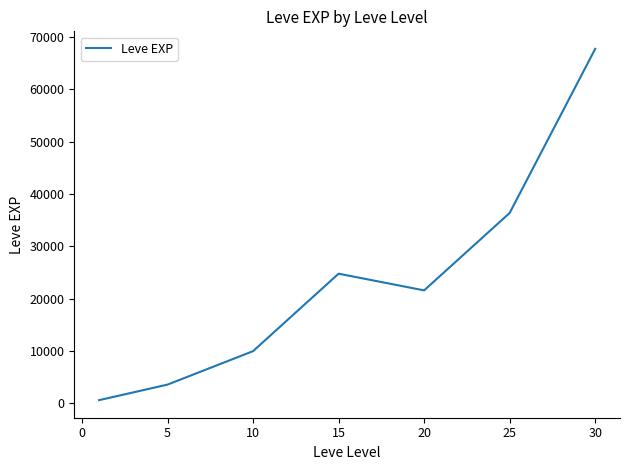

How many series are shown in this chart?

1